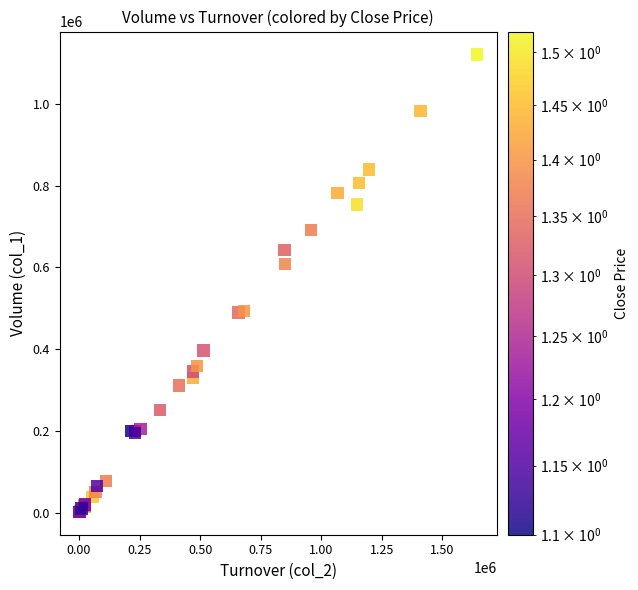

What Y value in the scatter plot is closest to 561500?

609000